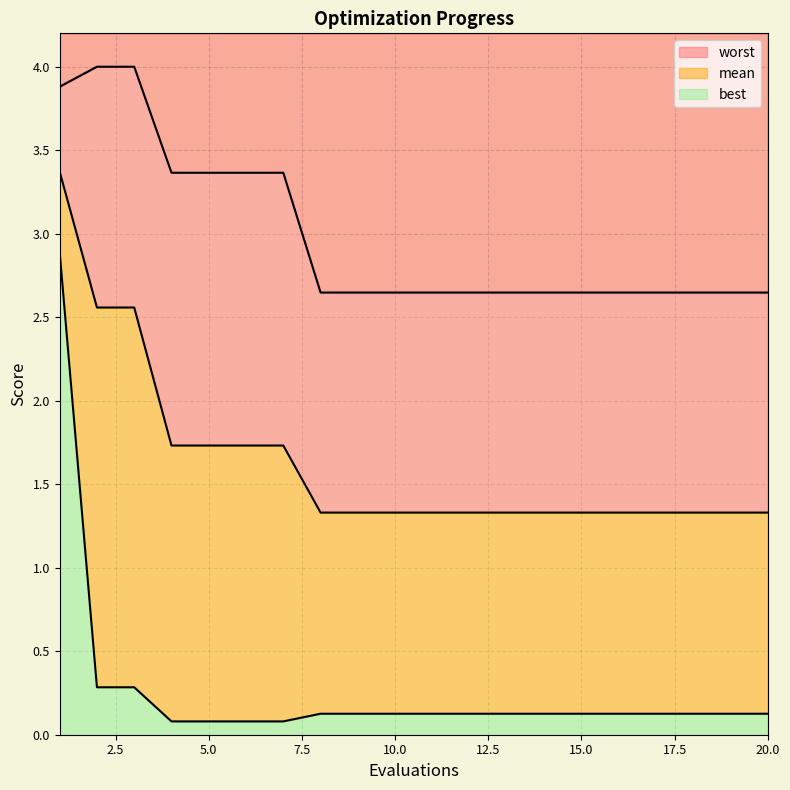

What is the value of the best point at the 11th from the left?

0.1